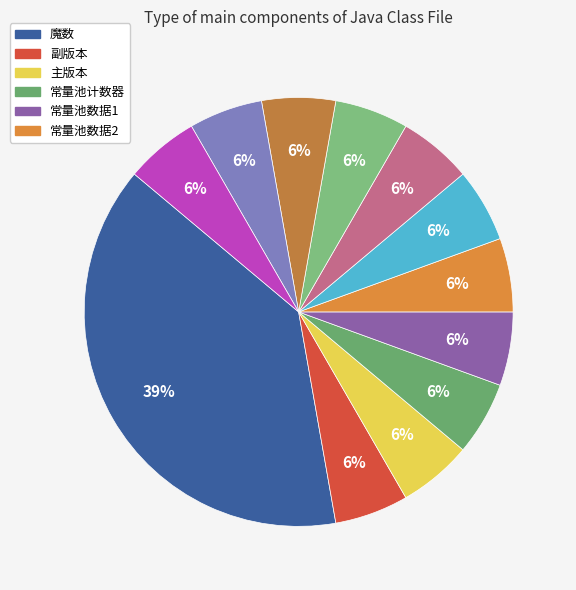

To the nearest percent, what is the average slice percentage?

8%